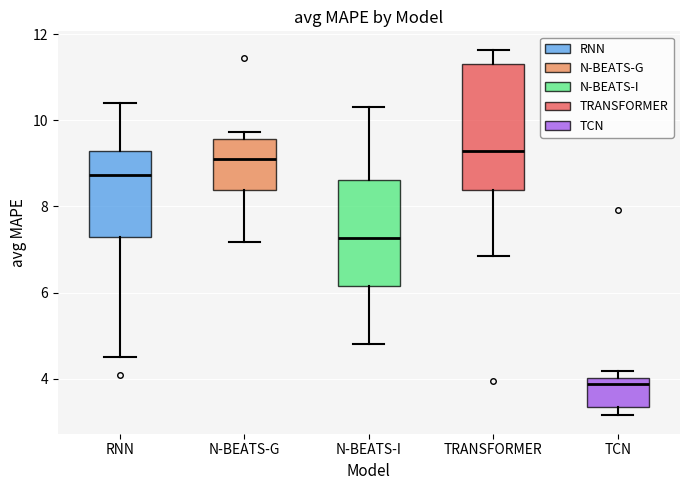

Reading left to right, read every box against the y-axis: the position of its median line, the range the box covers, and the ends of its whiskers. The values are not printed on the chart, so give them approximately, as read against the axis.

RNN: median 8.8, box 7.2 to 9.2, whiskers 4.6 to 10.4
N-BEATS-G: median 9.2, box 8.4 to 9.6, whiskers 7.2 to 9.8
N-BEATS-I: median 7.2, box 6.2 to 8.6, whiskers 4.8 to 10.2
TRANSFORMER: median 9.2, box 8.4 to 11.4, whiskers 6.8 to 11.6
TCN: median 3.8, box 3.4 to 4.0, whiskers 3.2 to 4.2